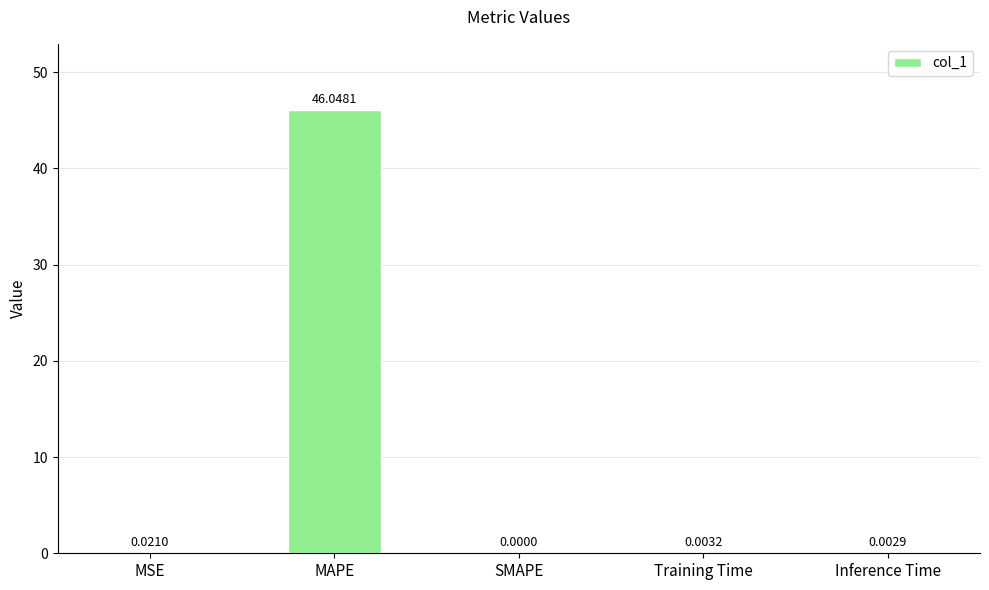

At which label is the value closest to 23?

MSE